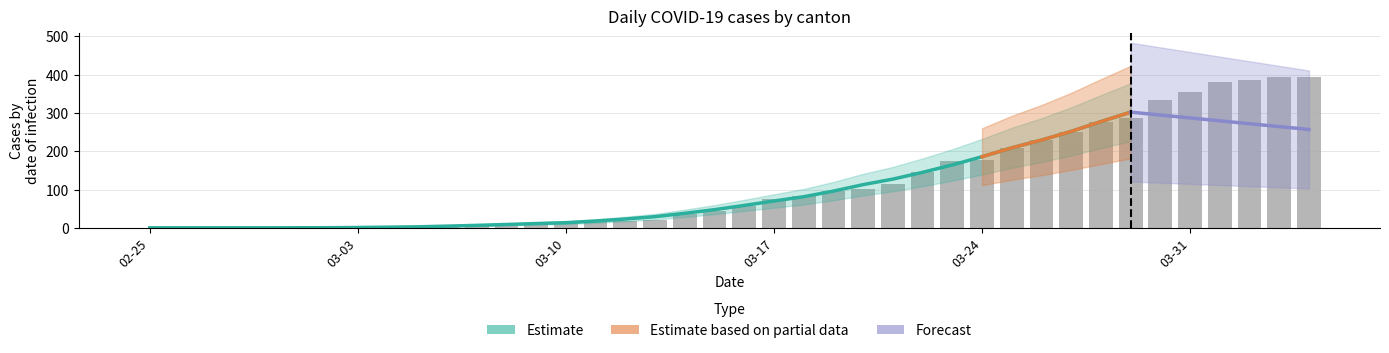

What is the difference between the highest and lowest values at 2020-04-03?

393